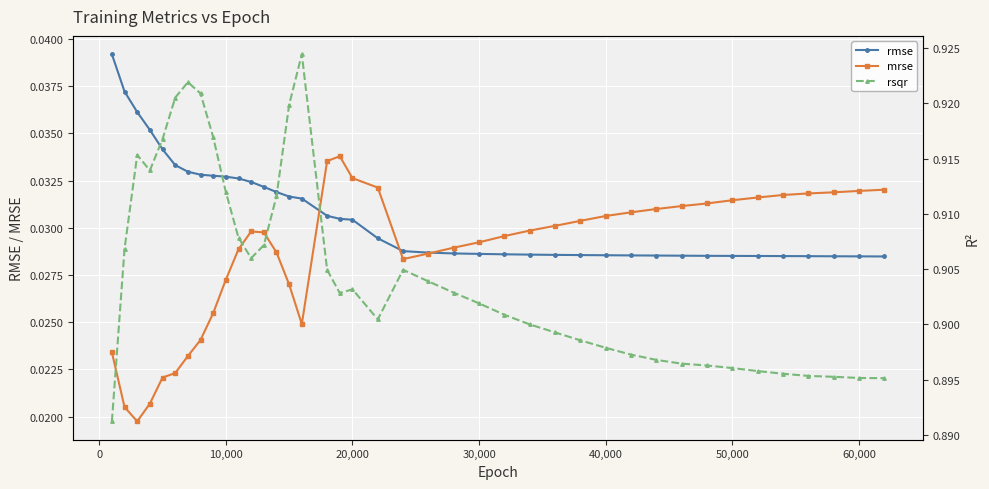

List the series in order of their peak value, lowest first.

mrse, rmse, rsqr